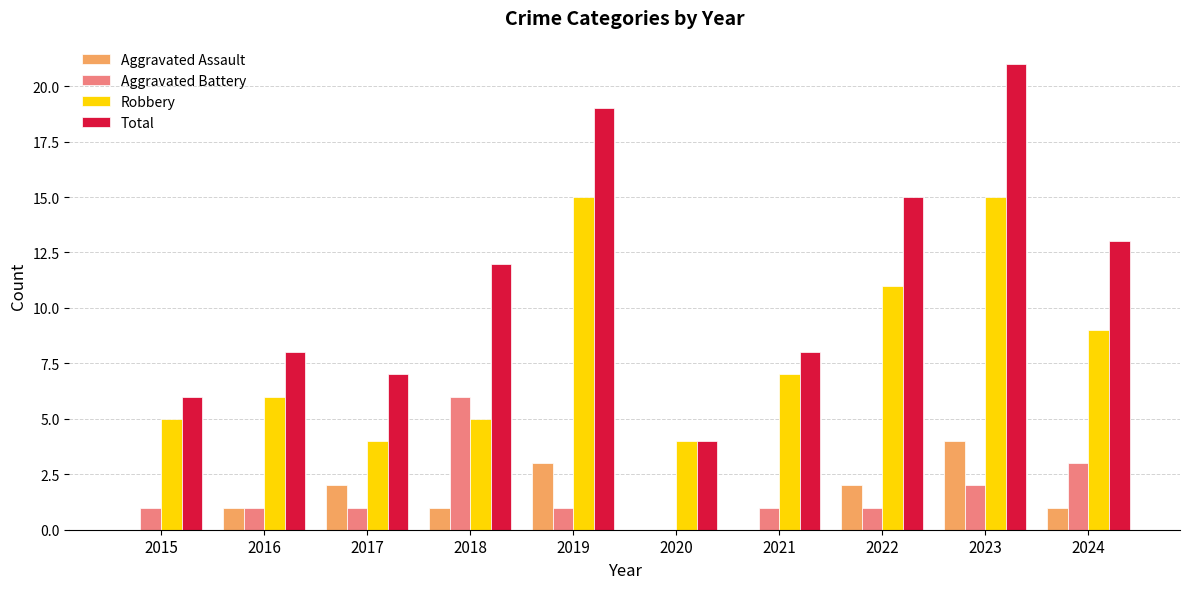

What is the total value across all series at 2023?

42